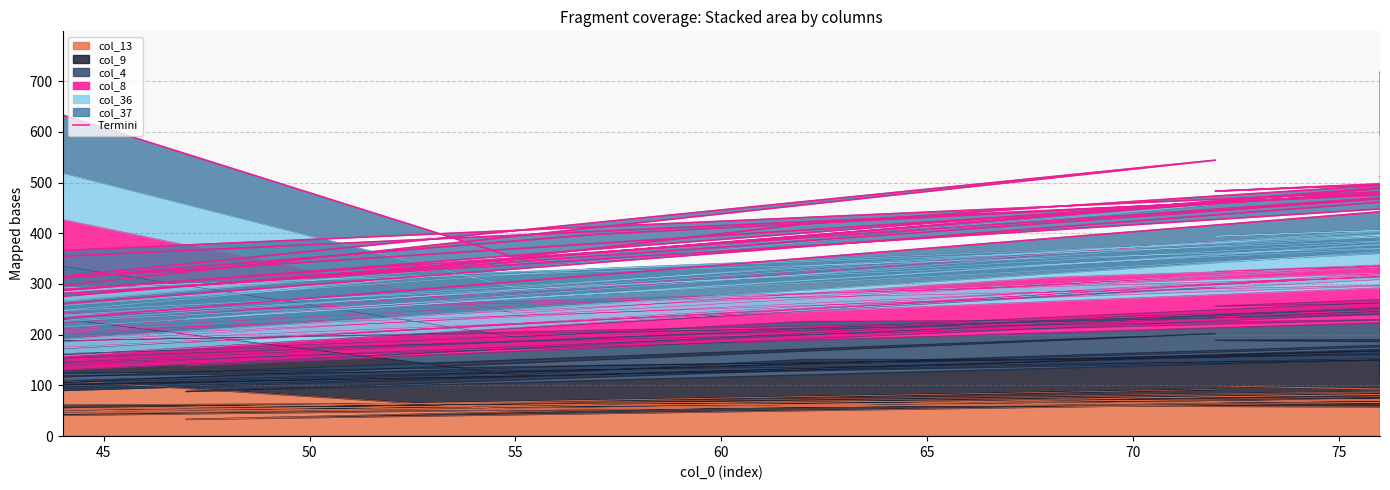

Does the chart have visible grid lines?

Yes